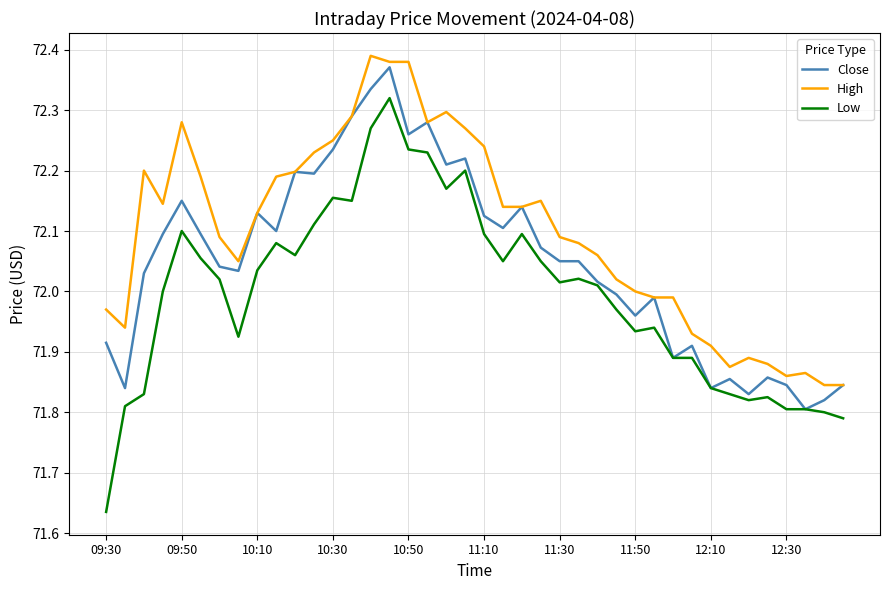

Rank the series by their maximum value, from highest to lowest.

High, Close, Low